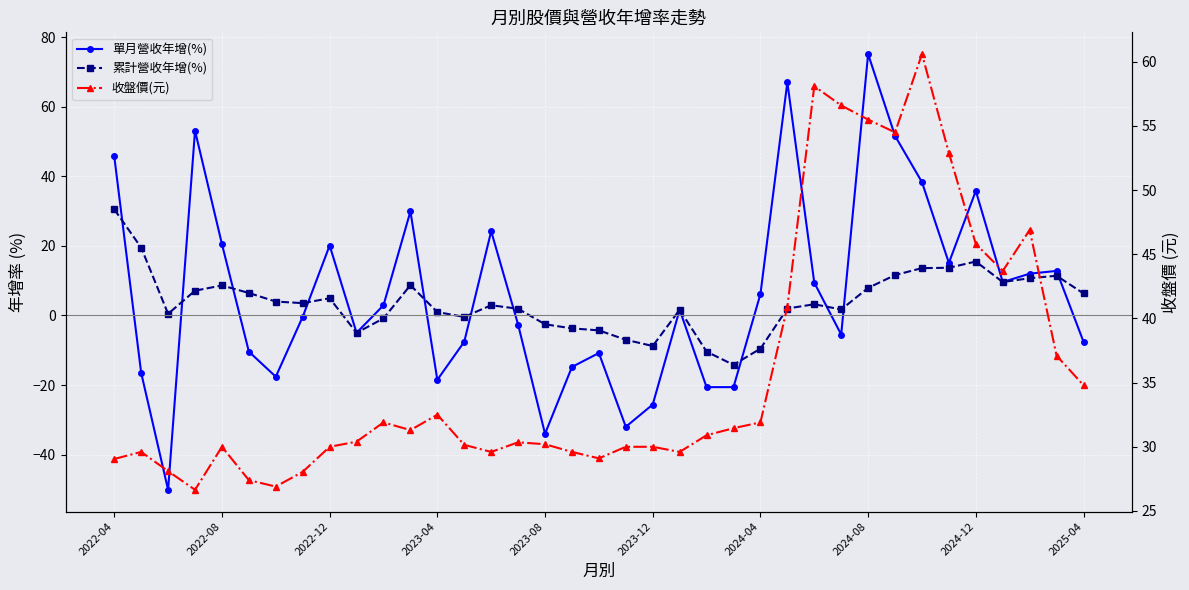

Reading left to right, transcribe all the data shown in this chart.

單月營收年增(%): 45.7	-16.5	-50.1	53.1	20.5	-10.4	-17.6	-0.4	20.1	-5.0	2.9	29.9	-18.5	-7.5	24.2	-2.6	-34.0	-14.8	-10.8	-32.0	-25.6	1.6	-20.6	-20.6	6.1	67.0	9.4	-5.5	75.1	51.6	38.3	15.1	35.8	9.6	12.0	12.8	-7.5
累計營收年增(%): 30.5	19.5	0.5	7.1	8.6	6.5	4.0	3.5	4.9	-5.0	-0.8	8.7	1.0	-0.4	2.9	1.9	-2.5	-3.7	-4.3	-7.0	-8.8	1.6	-10.4	-14.2	-9.5	2.0	3.2	1.7	7.9	11.6	13.6	13.7	15.5	9.6	10.7	11.4	6.3
收盤價(元): 29.1	29.6	28.1	26.6	30.0	27.4	26.9	28.1	30.0	30.4	31.9	31.3	32.5	30.1	29.6	30.4	30.2	29.6	29.1	30.0	30.0	29.6	30.9	31.4	31.9	40.9	58.1	56.6	55.5	54.5	60.6	52.9	45.8	43.7	46.9	37.1	34.8